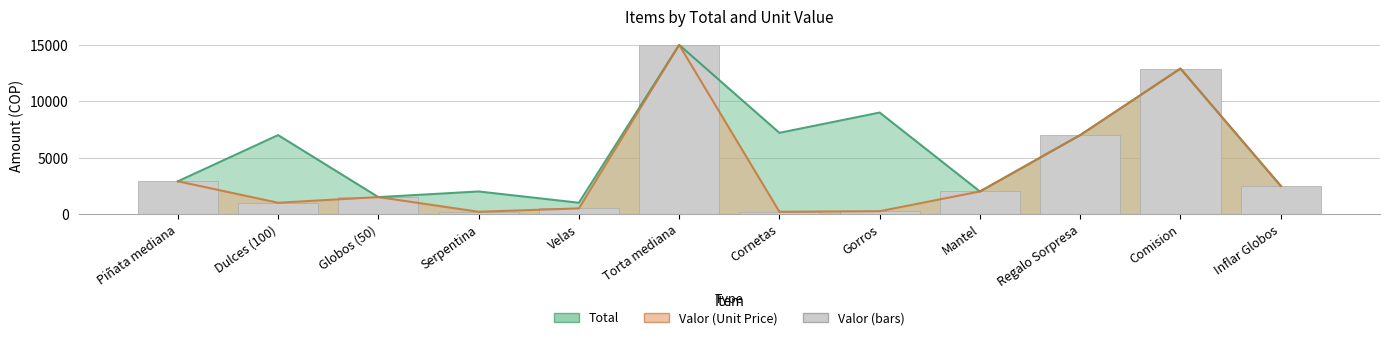

What is the label of the 9th bar from the left?

Mantel